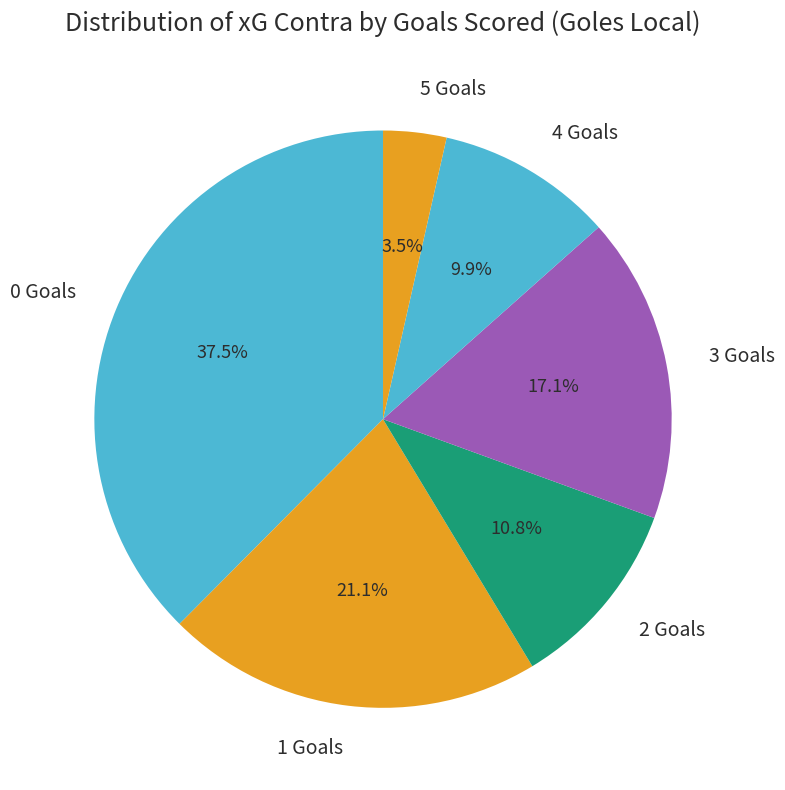

Combined, do 1 Goals and 3 Goals account for over 50%?

No